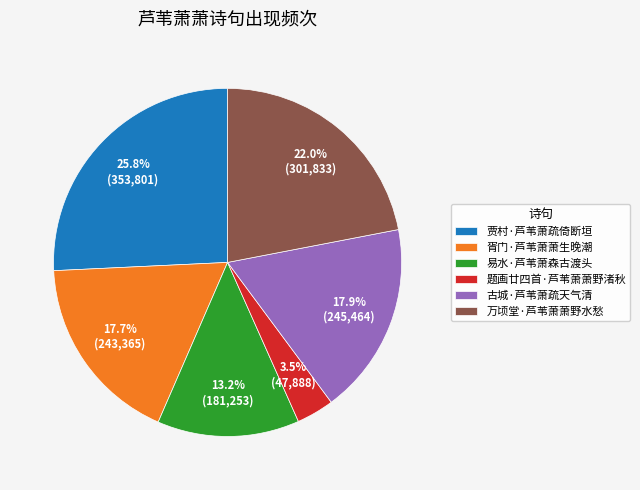

How many segments does this pie chart have?

6